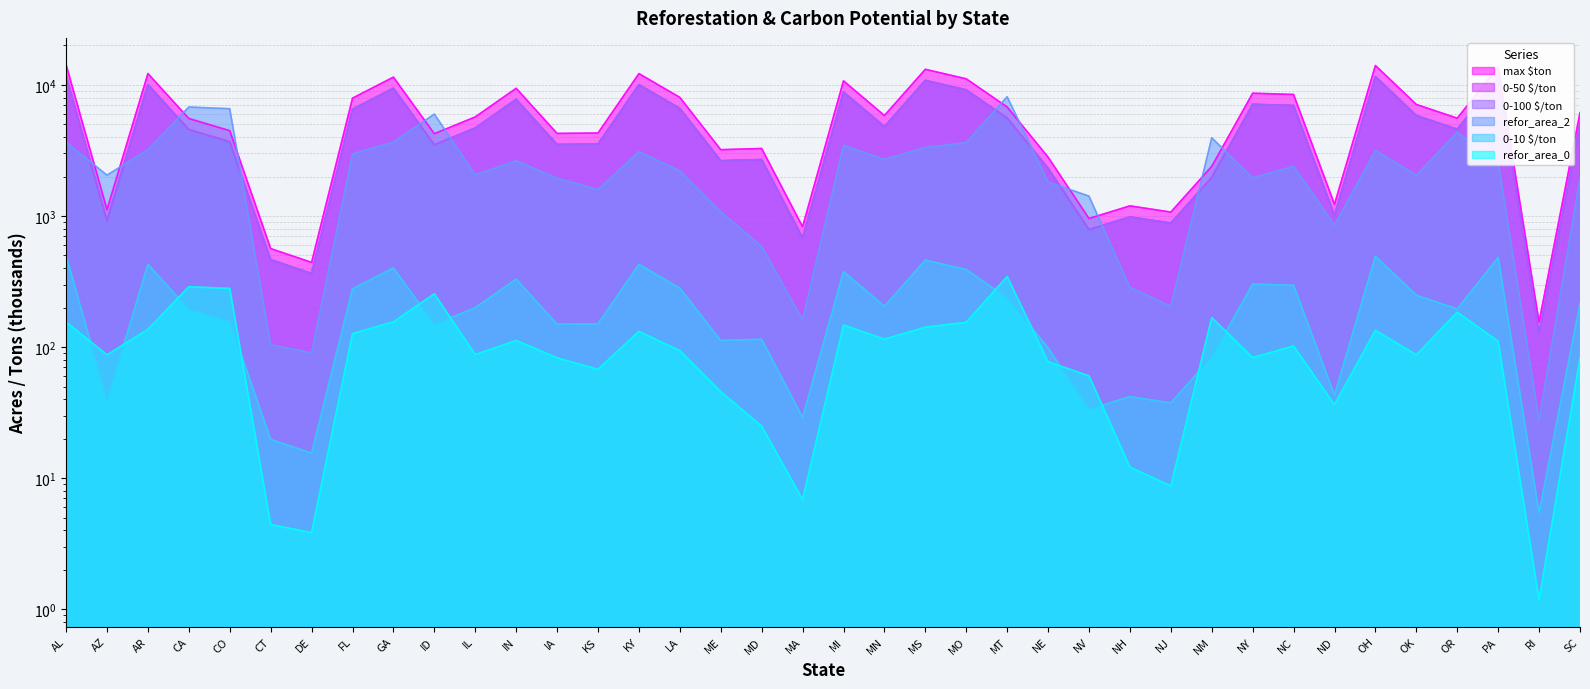

True or false: refor_area_2 and 0-50 $/ton cross at least once.

False